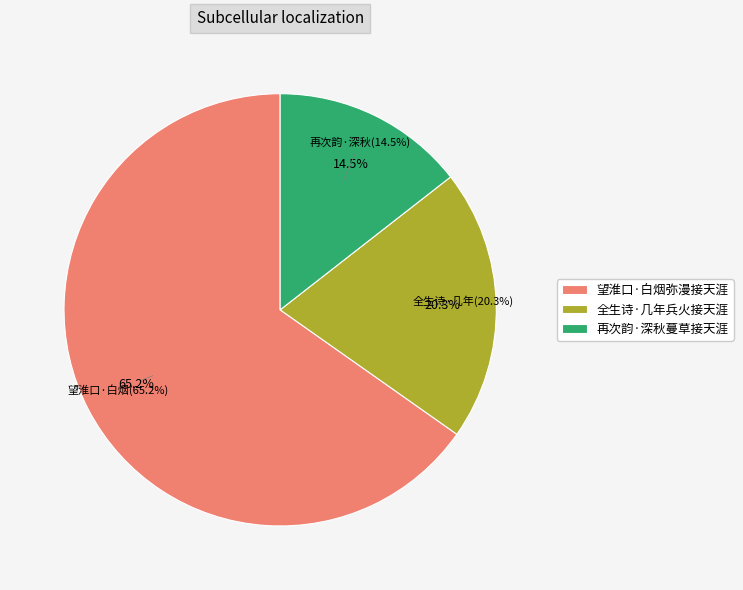

What is the change in value from 全生诗·几年兵火接天涯 to 再次韵·深秋蔓草接天涯?

-19306